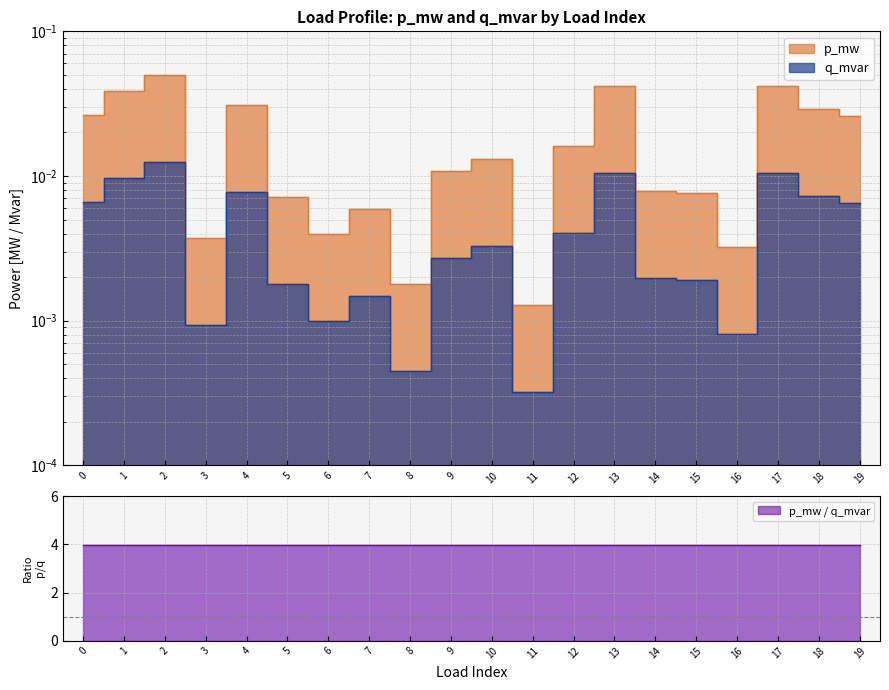

Which series has the largest range (max minus min)?

p_mw